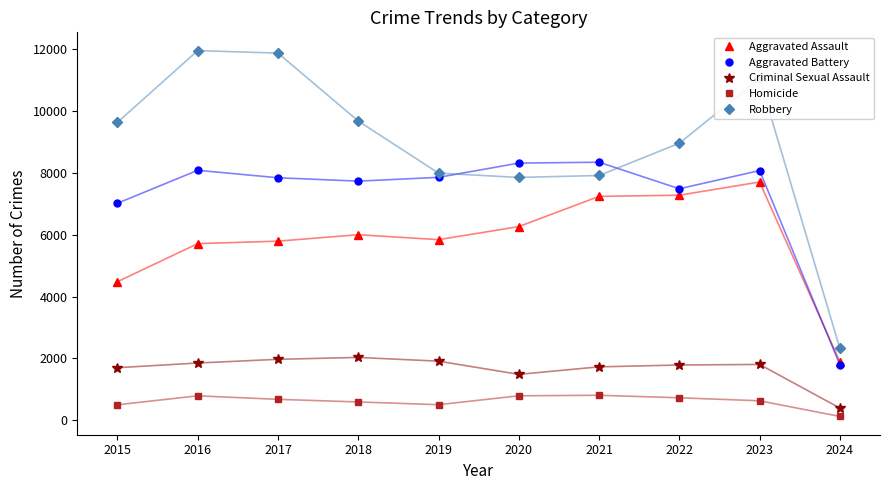

Does the chart have visible grid lines?

No